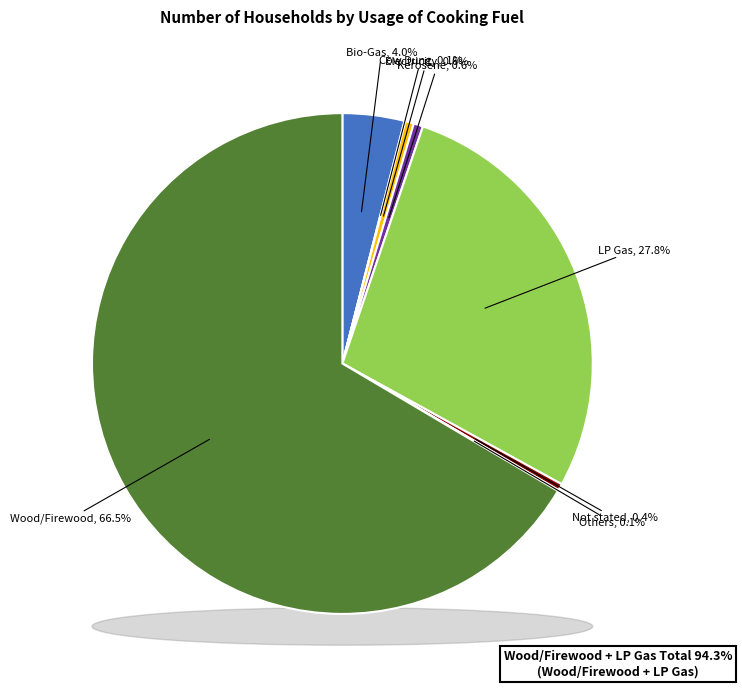

To the nearest percent, what is the average slice percentage?

12%